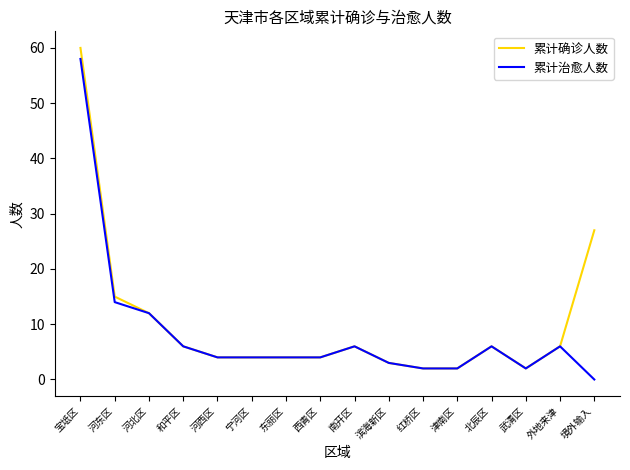

True or false: 累计治愈人数 has a value of 6 at 西青区.

False